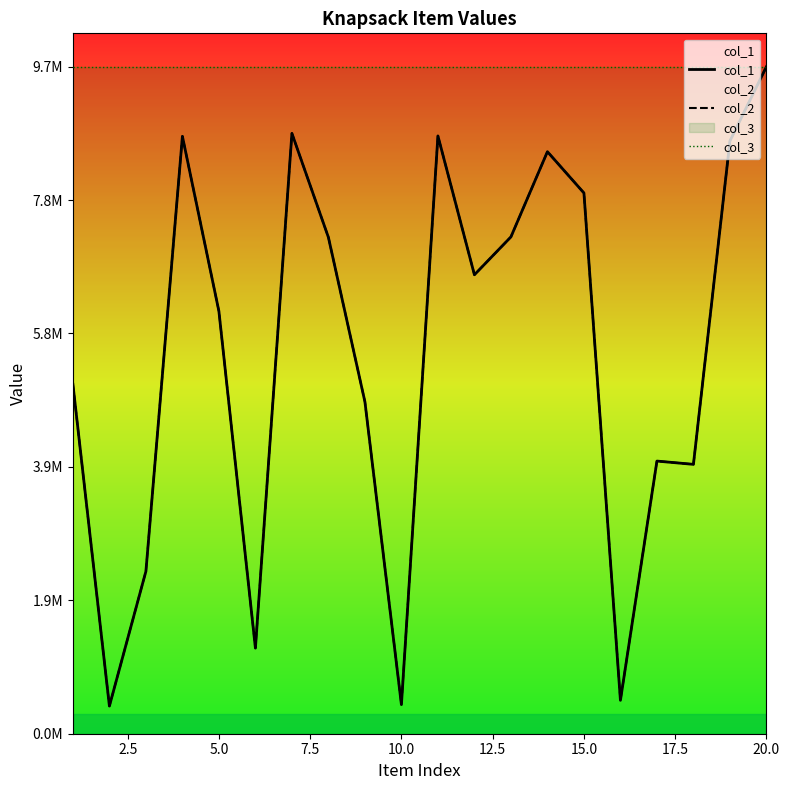

What is the lowest value of the col_3 series?

9691420